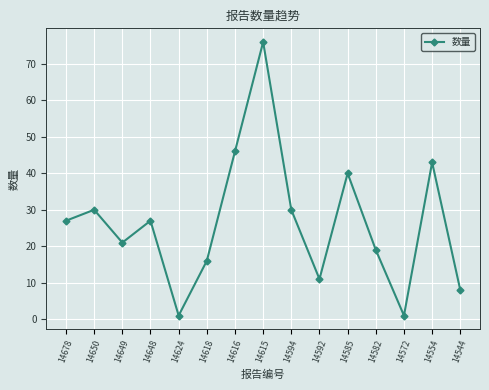

What is the greatest value displayed?

76